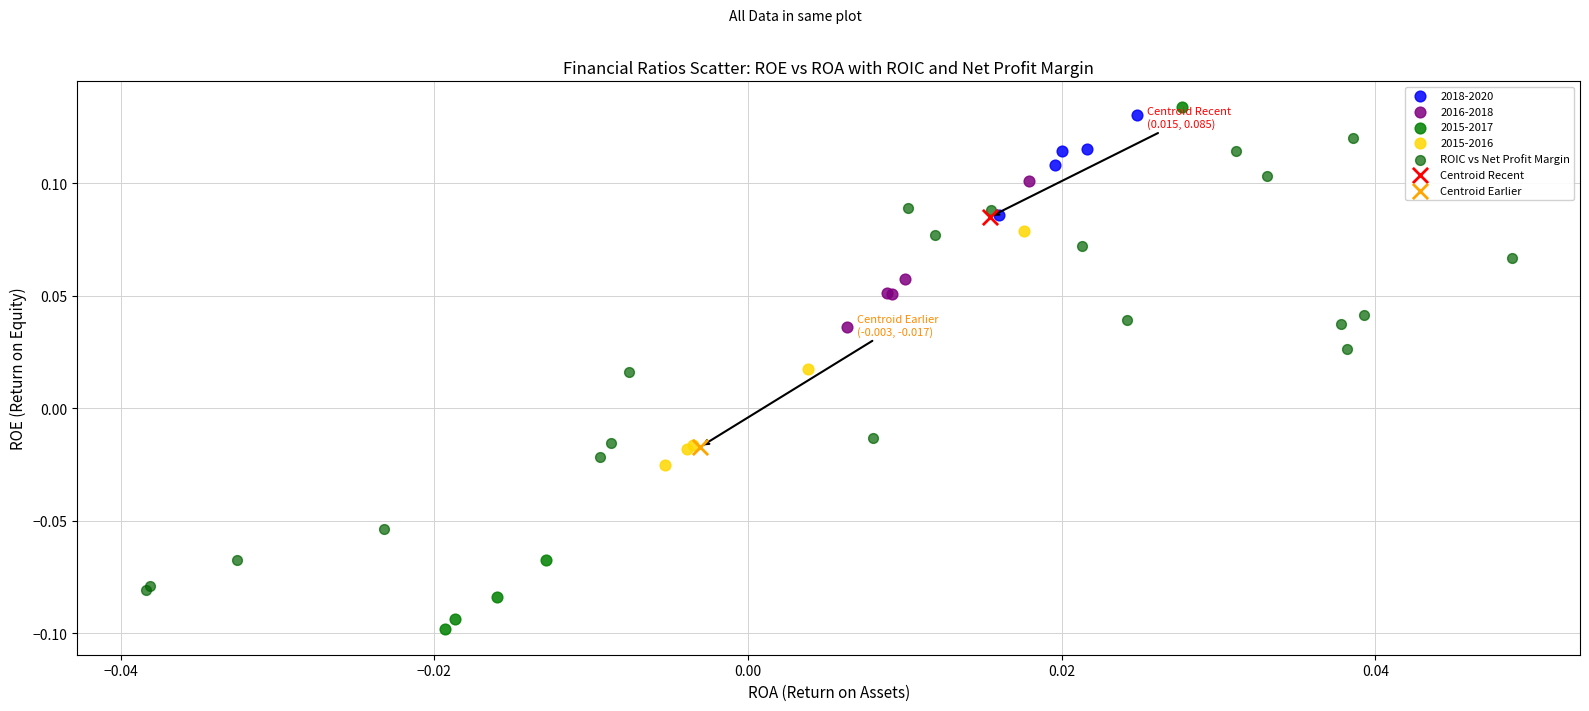

What are all the series names shown in the legend?

2018-2020, 2016-2018, 2015-2017, 2015-2016, ROIC vs Net Profit Margin, Centroid Recent, Centroid Earlier